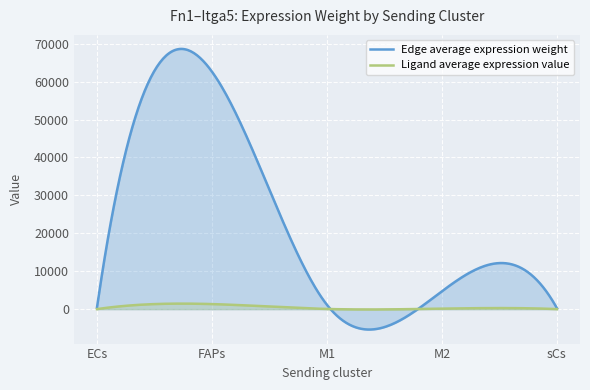

Which series has the widest spread of values?

Edge average expression weight